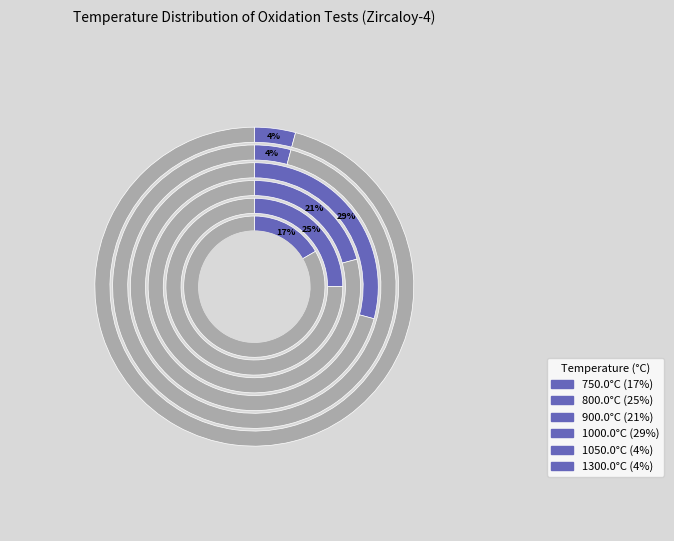

Which has a higher value, 800.0 or 1000.0?

1000.0